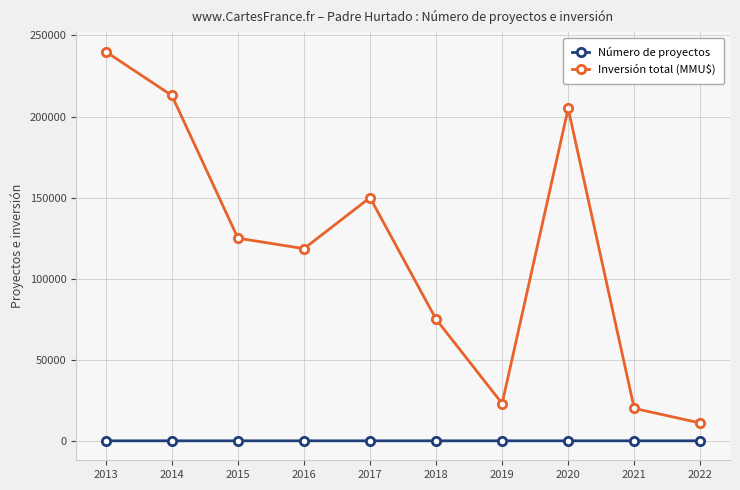

How many values in the Número de proyectos series are below 5?

3